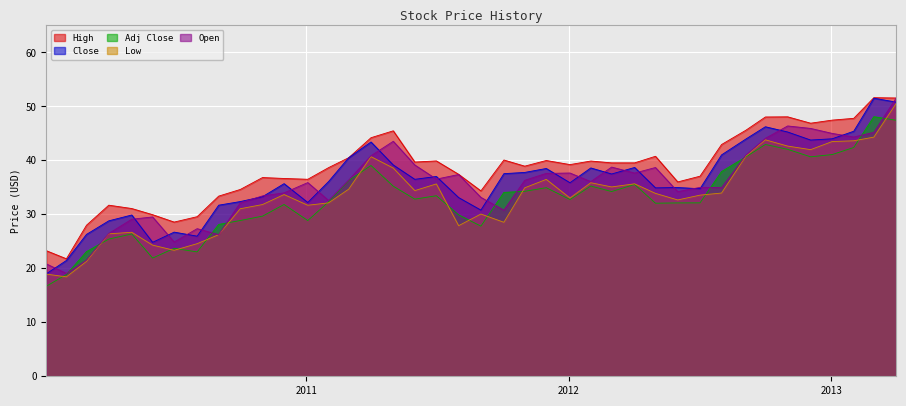

True or false: Adj Close and Close intersect in this chart.

False